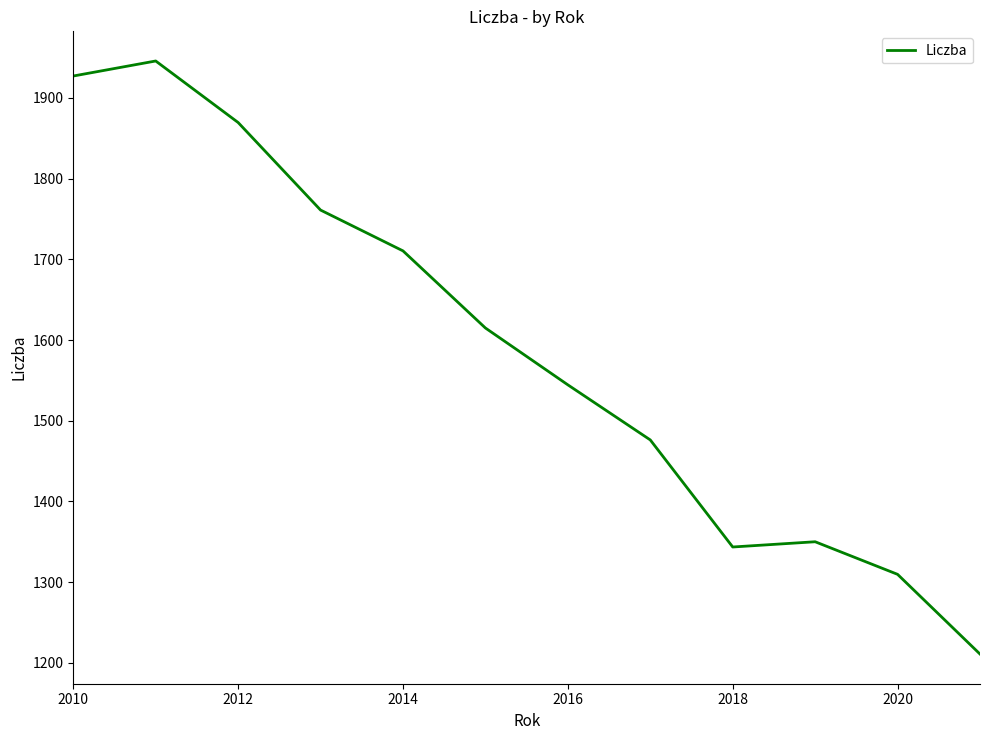

What is the smallest value displayed?

1210.7